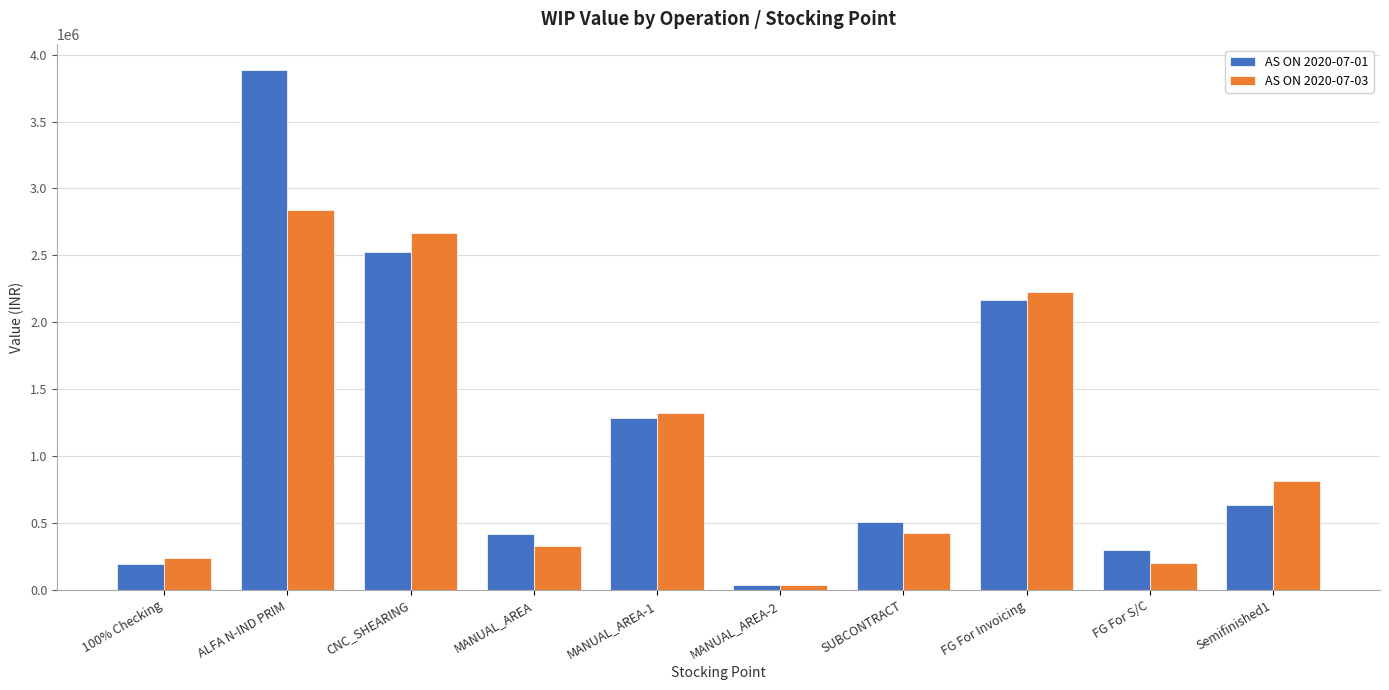

Which series has the widest spread of values?

AS ON 2020-07-01